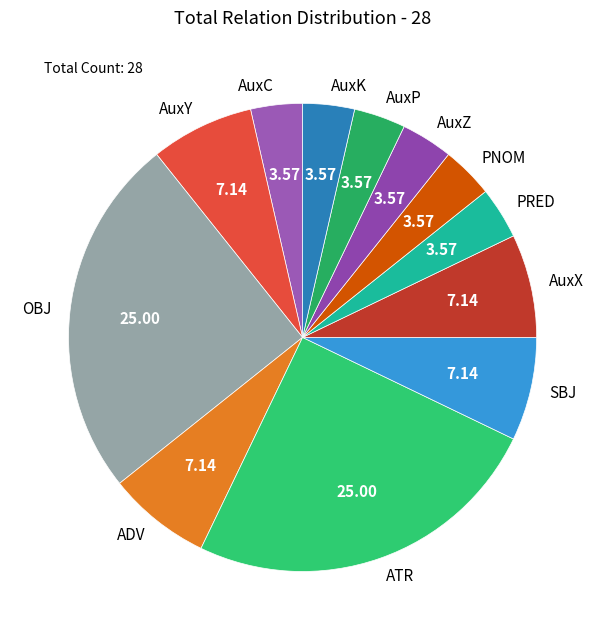

Approximately how many times larger is the value at AuxP compared to PNOM?

1.0